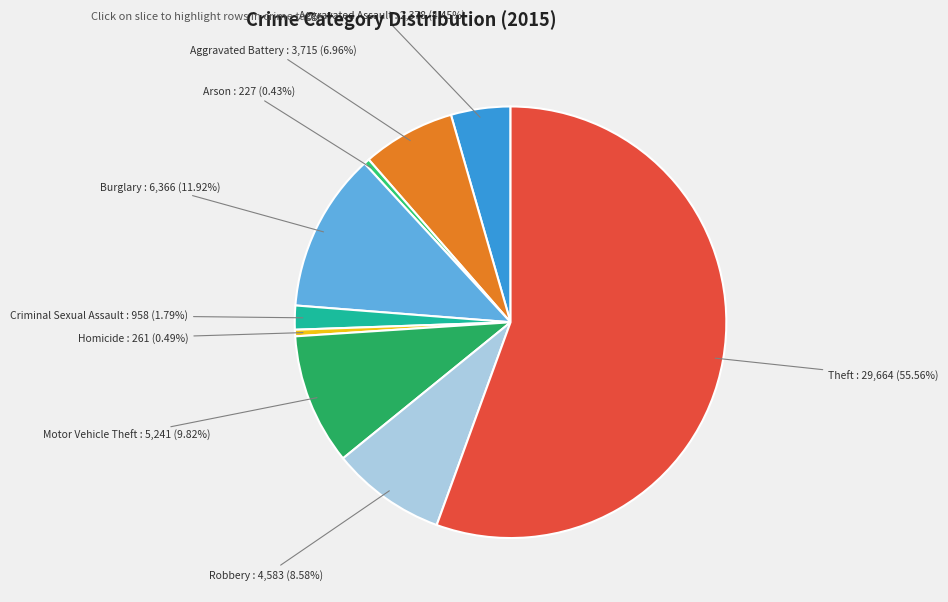

Which slice is the largest?

Theft